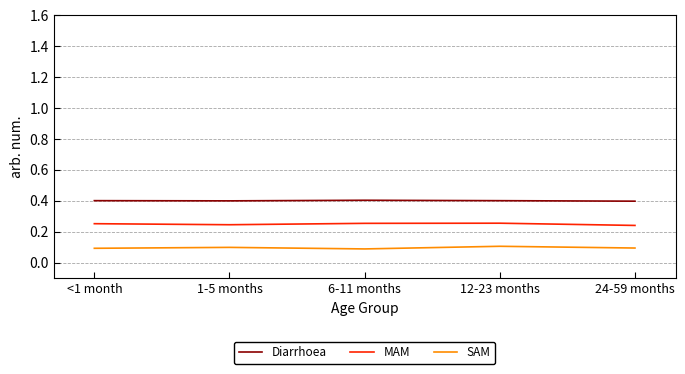

Rank the categories by Diarrhoea value from lowest to highest.

24-59 months, 1-5 months, 12-23 months, <1 month, 6-11 months